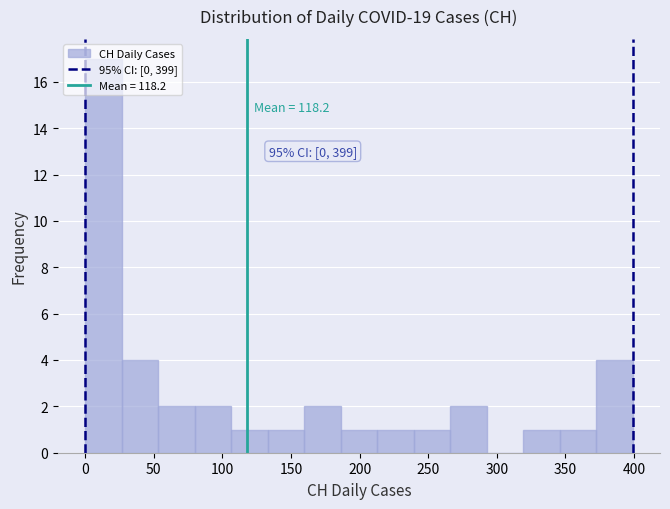

Which range on the x-axis has the tallest bar?

0 to 25